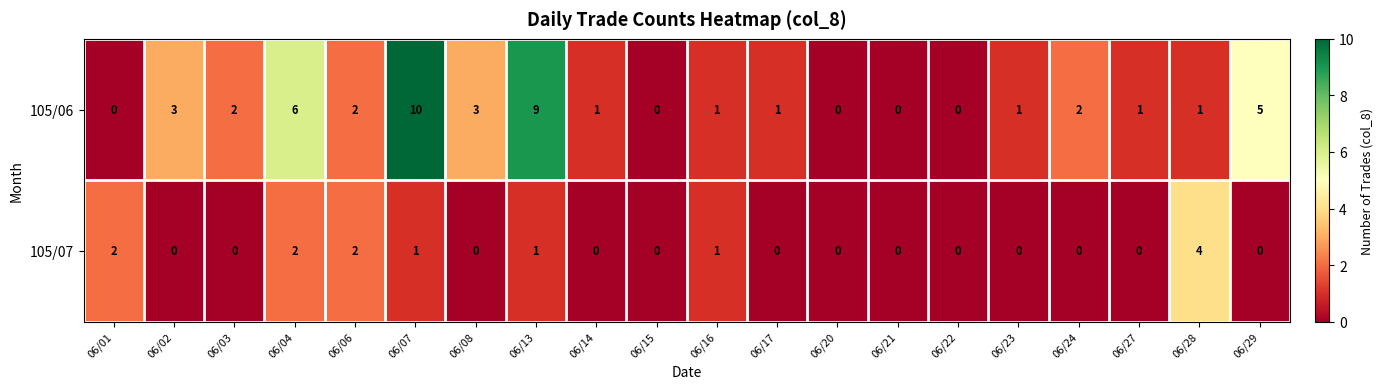

The 105/07 series shows 2 at 06/24. True or false?

False